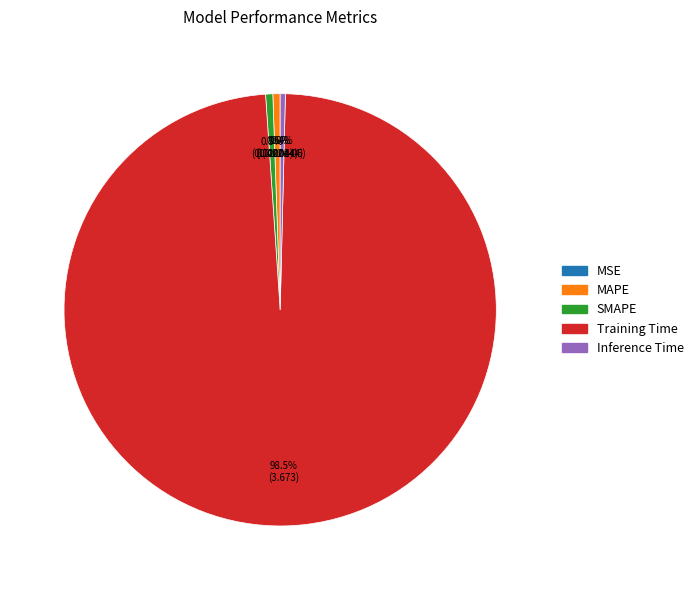

Is there any slice that represents more than half of the pie?

Yes